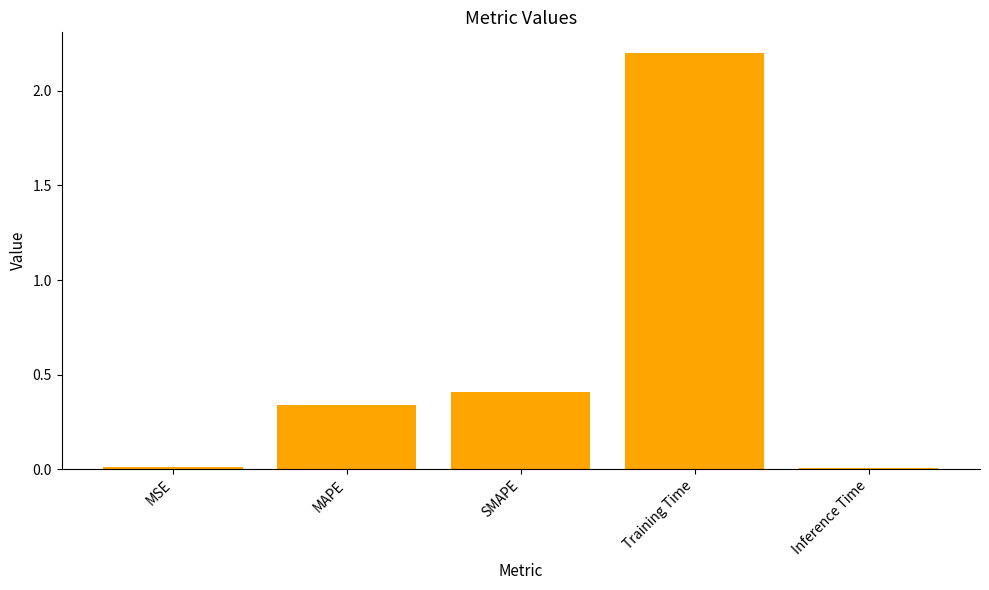

What is the average value?

0.6